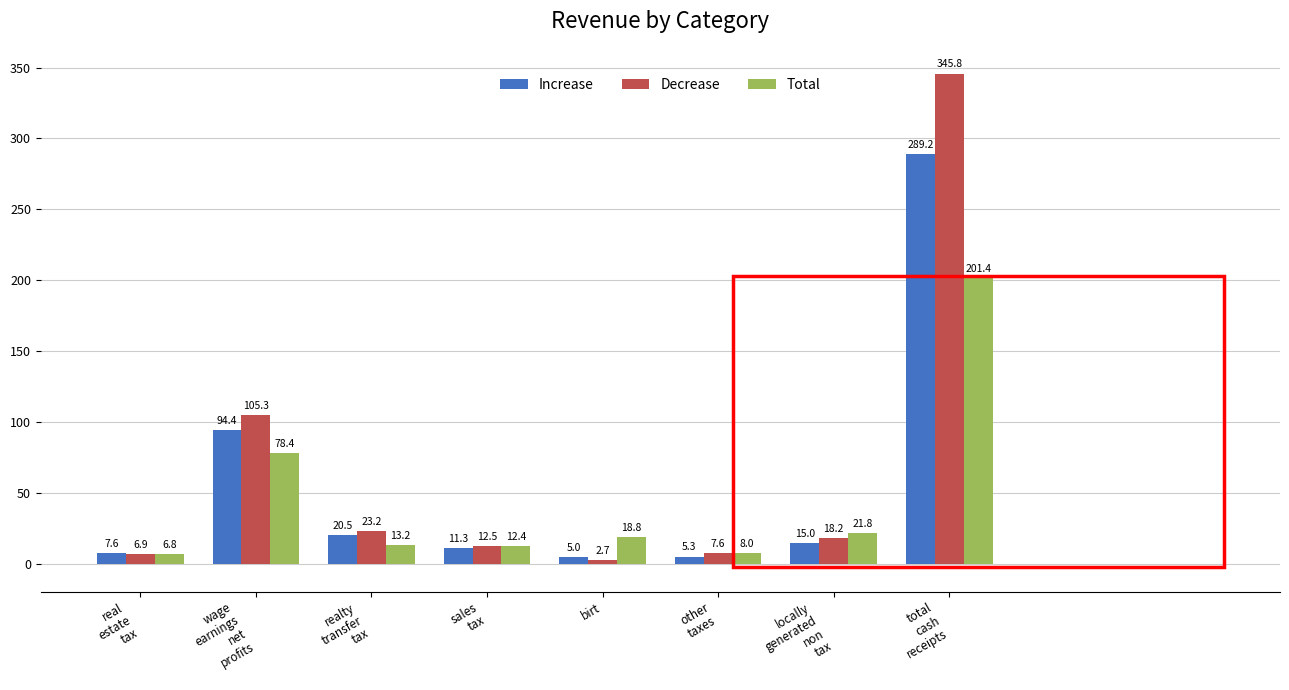

What is the minimum value for Total?

6.8